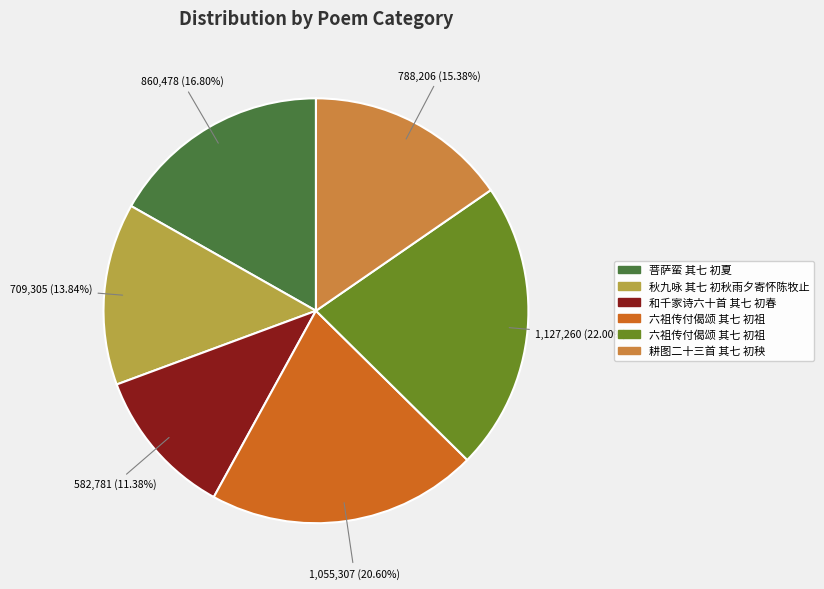

How many slices are in this pie chart?

6